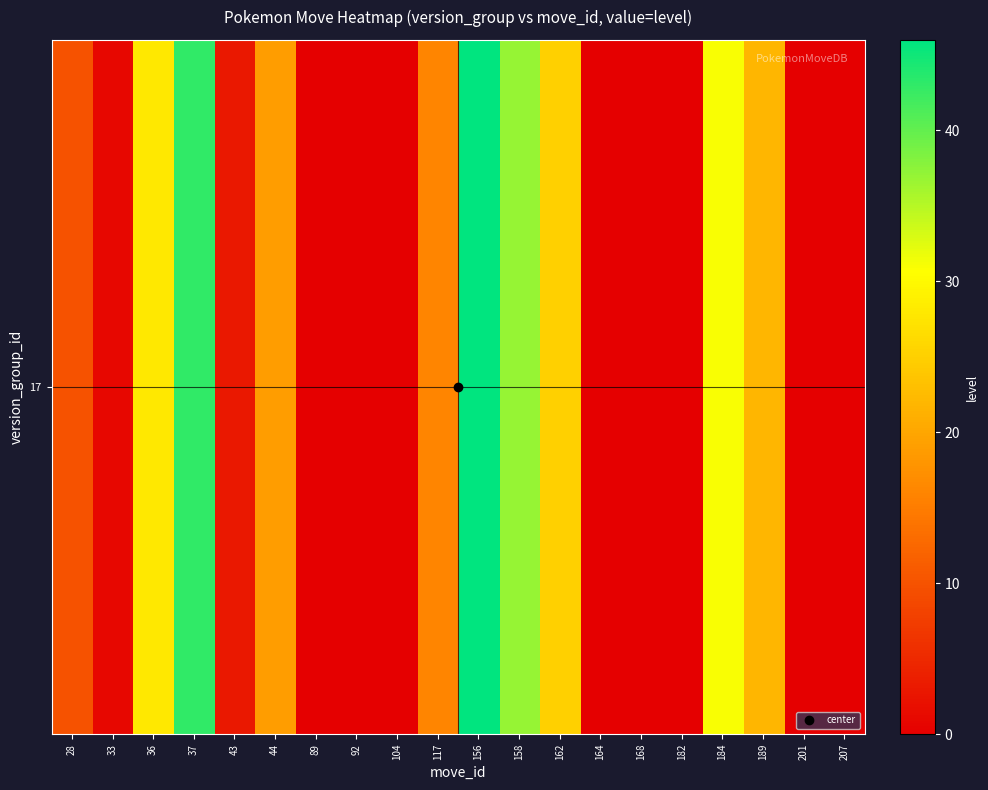

What is the change in value from 37 to 182?

-43